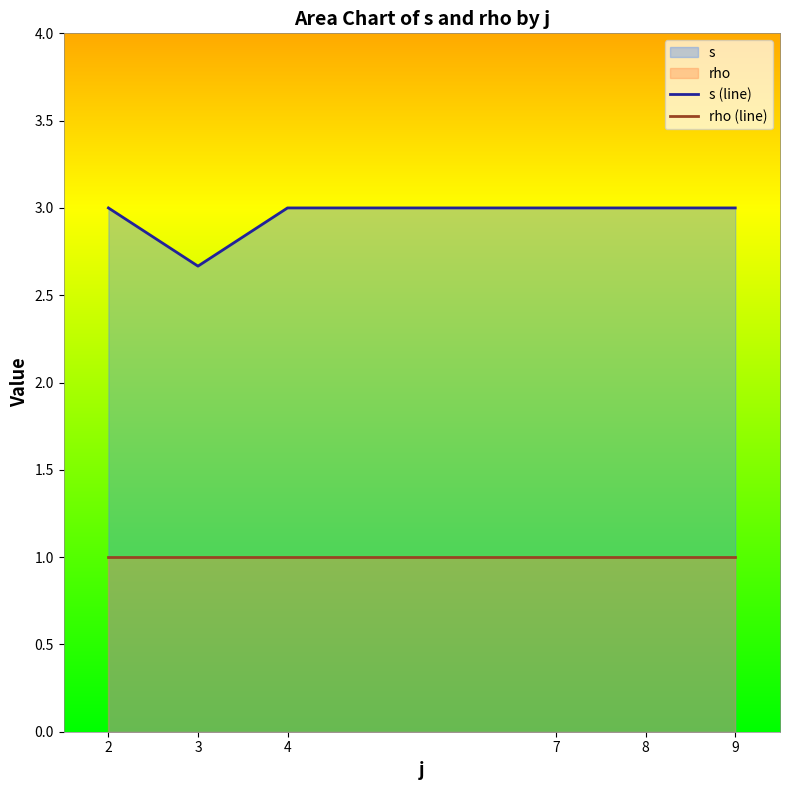

What is the value of the rho (line) point at the 3rd from the left?

1.0